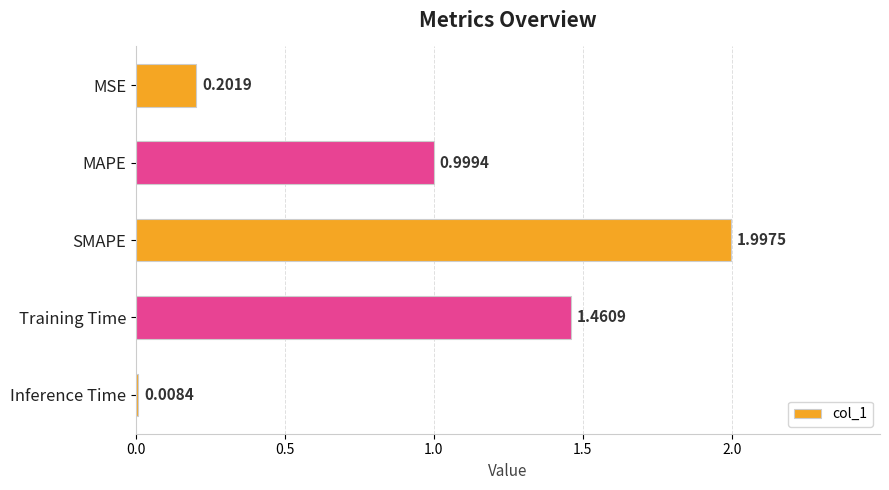

Which label corresponds to the smallest value in the chart?

Inference Time